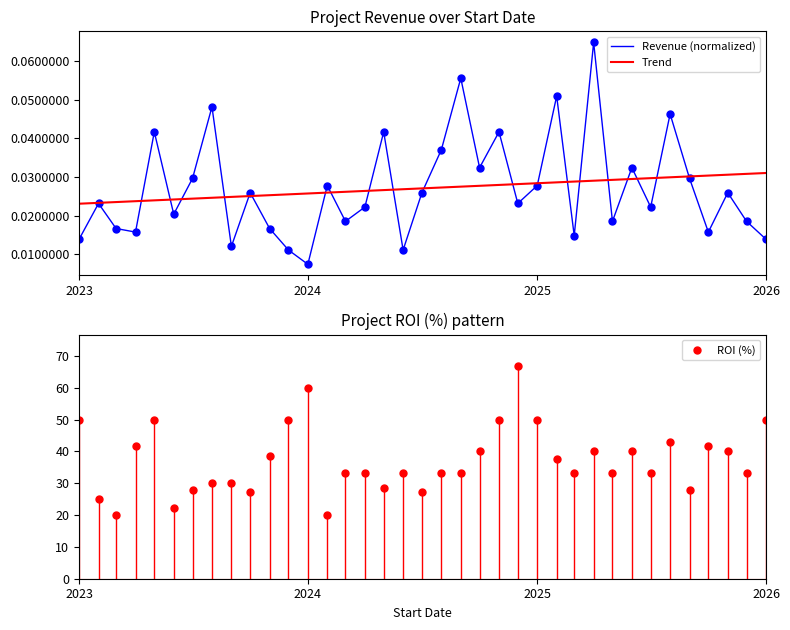

At which label is Revenue (normalized) closest to 0?

2024